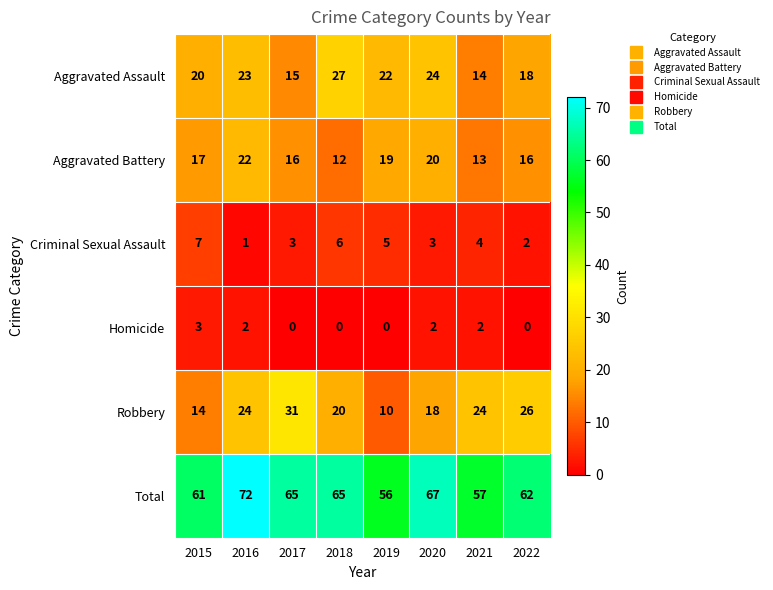

Which series has the largest total across all categories?

Total